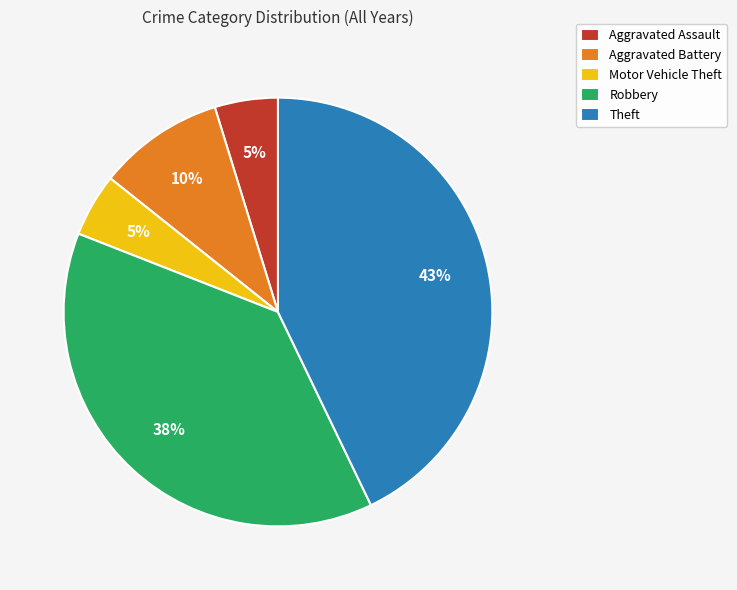

Between Theft and Aggravated Battery, which is larger?

Theft